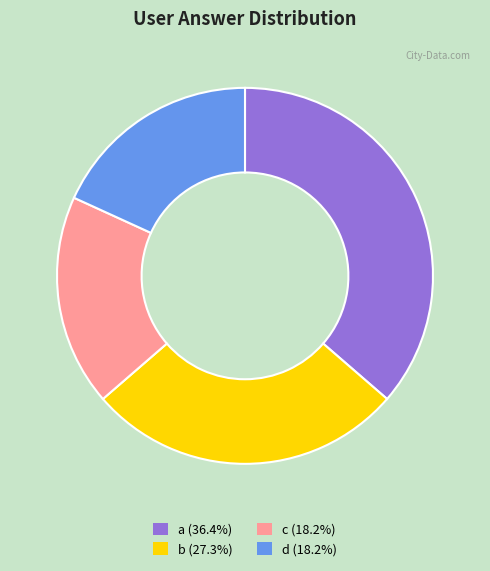

Does any single category account for the majority?

No